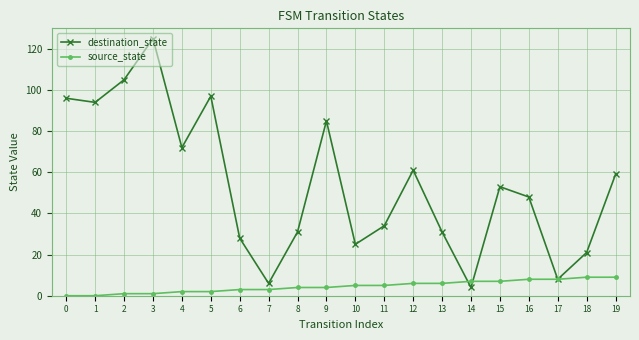

What is the value of the destination_state point at the 11th from the left?

25